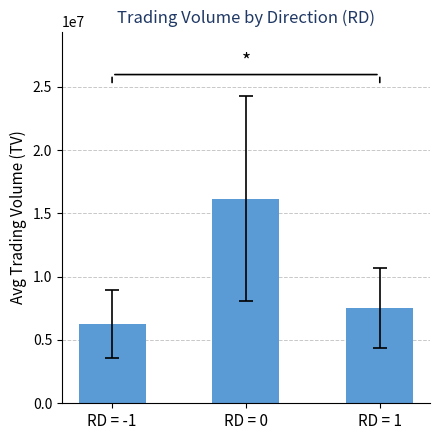

Which label corresponds to the smallest value in the chart?

RD = -1